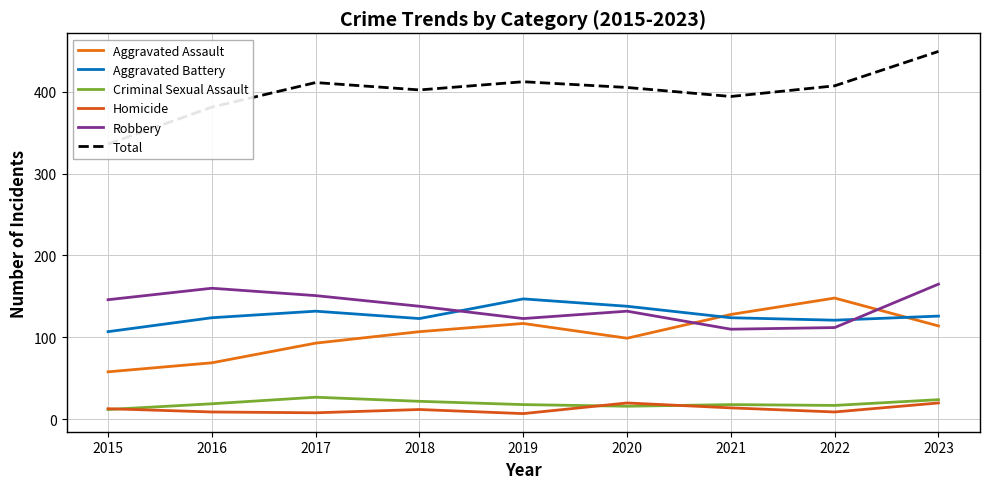

Rank the series by their maximum value, from highest to lowest.

Total, Robbery, Aggravated Assault, Aggravated Battery, Criminal Sexual Assault, Homicide